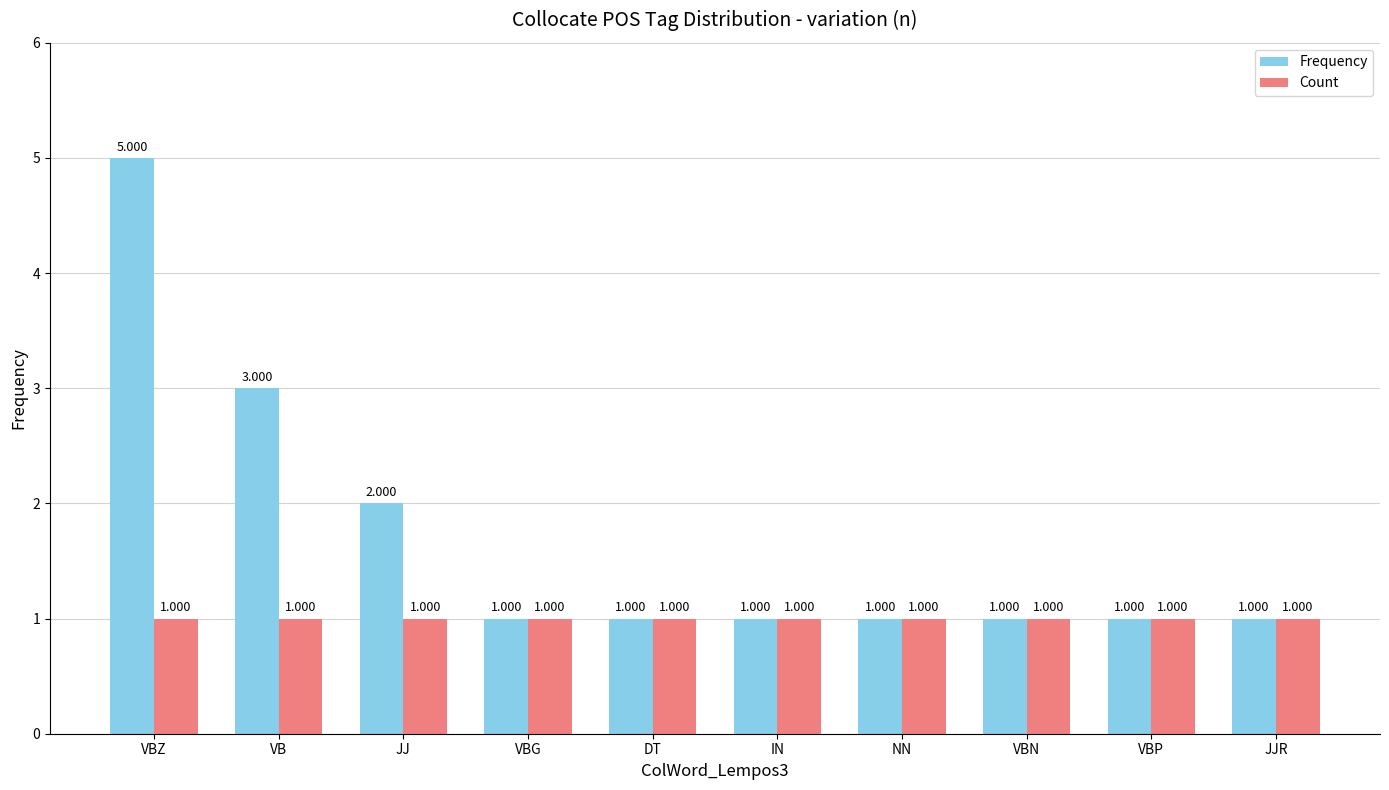

How many distinct data groups are displayed?

2